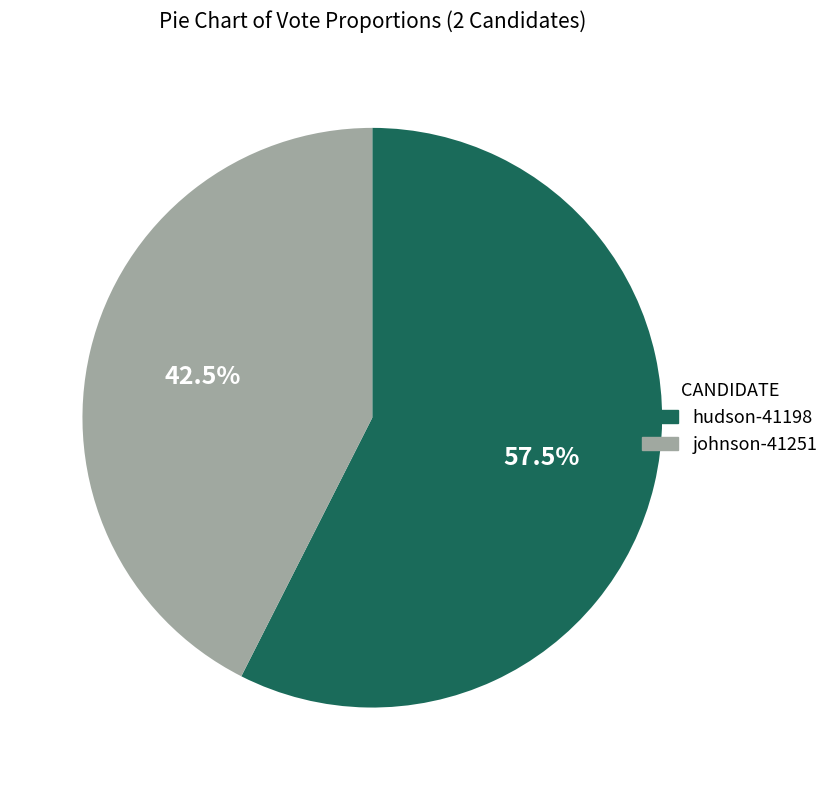

Is it true that hudson-41198 is 69% of the pie?

False